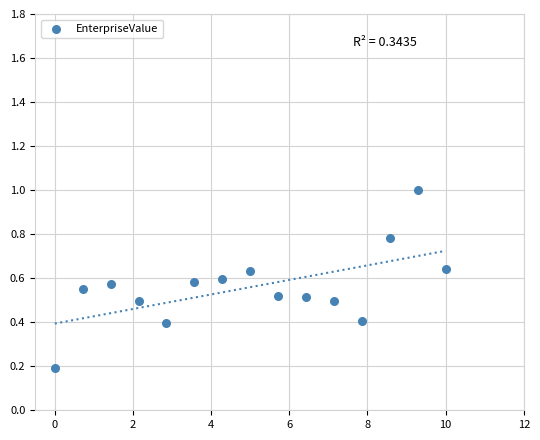

What is the range of Y values (max minus min)?

0.8